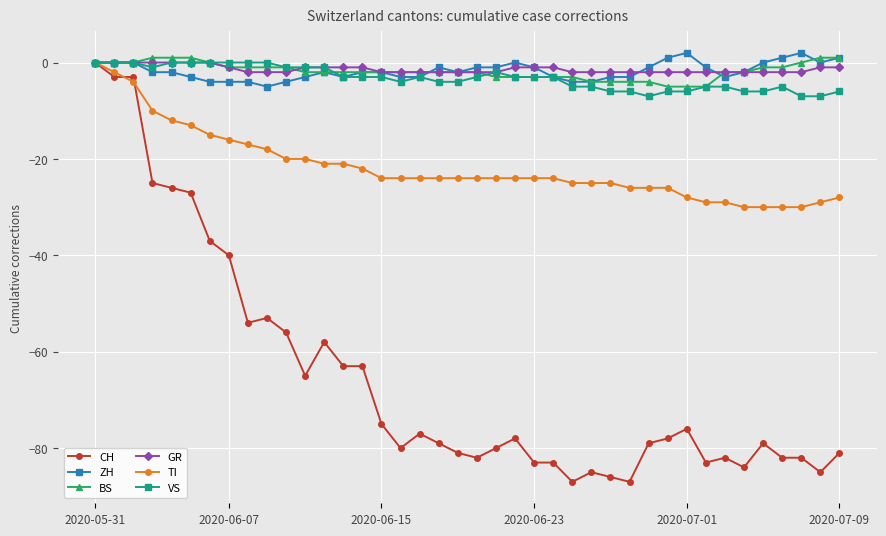

Which series has the widest spread of values?

CH